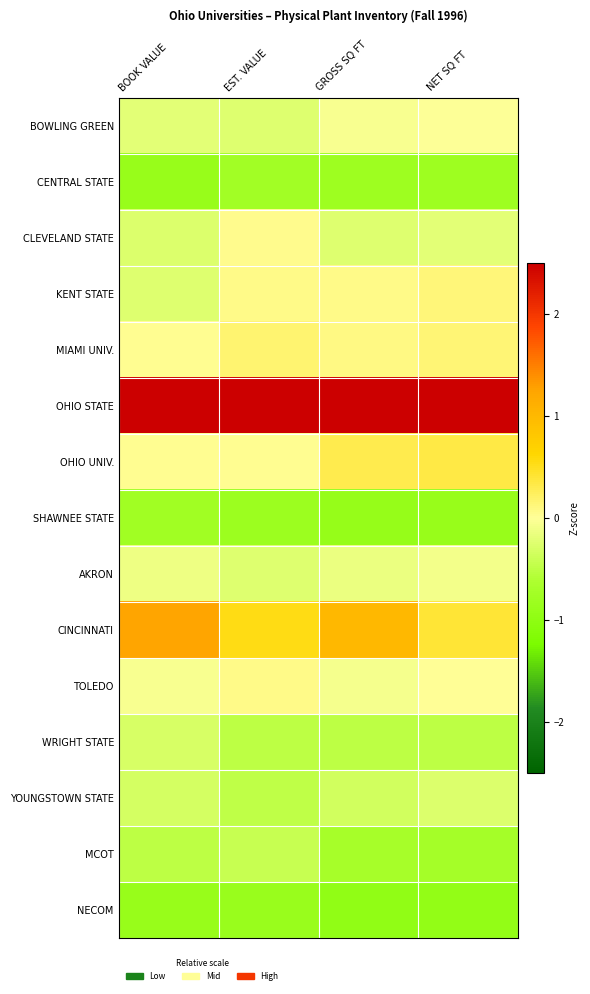

Which series has the largest total across all categories?

OHIO STATE